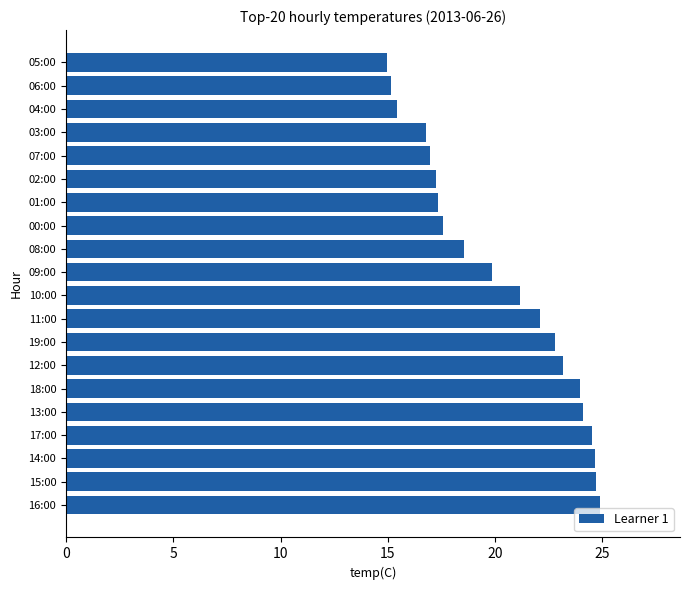

Is it true that the value at 14:00 is 12.3?

False